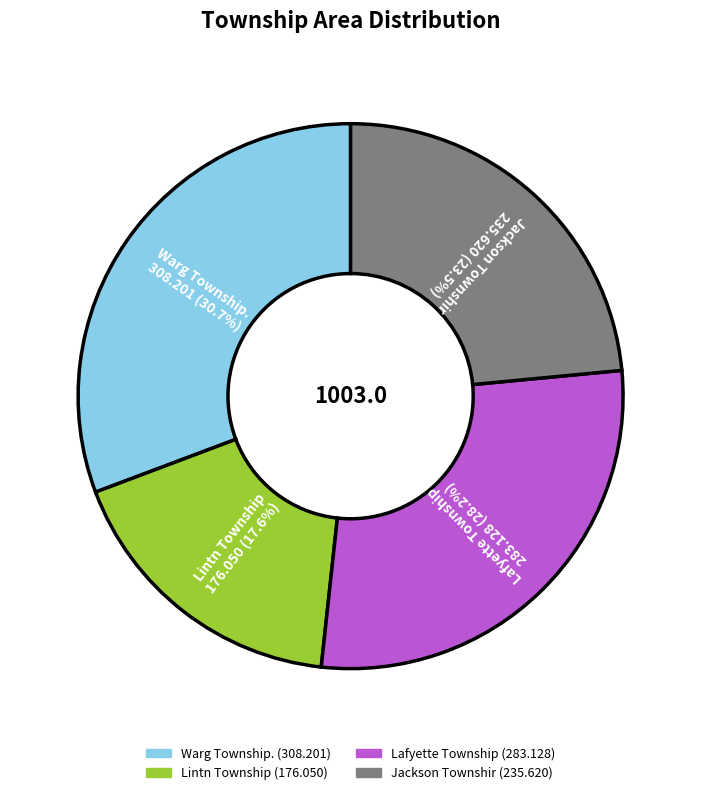

The Lafyette Township slice represents 28% of the pie. True or false?

True